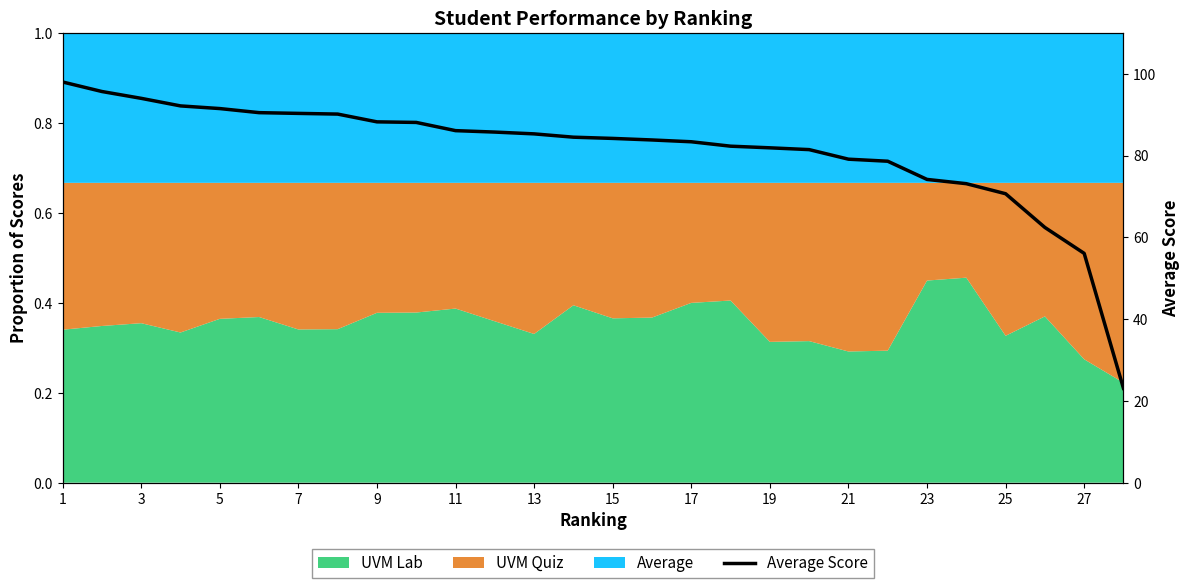

How many data points does each series have?

28